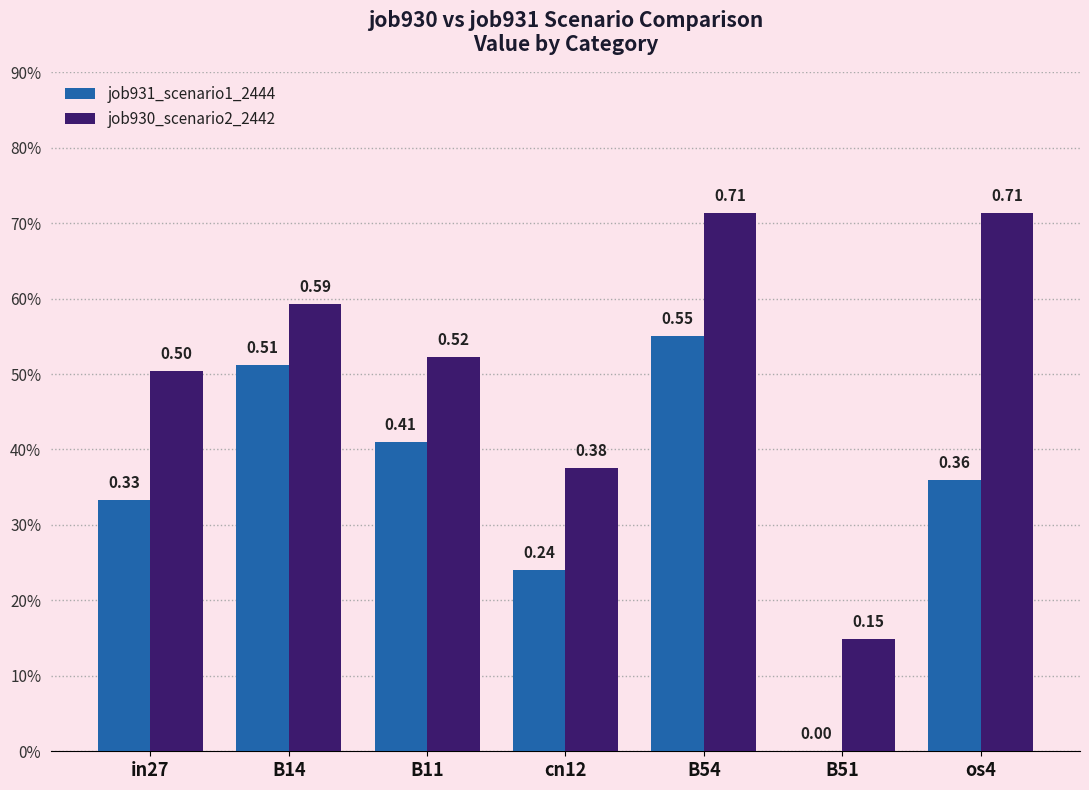

Which has a higher value, in27 or B51?

in27